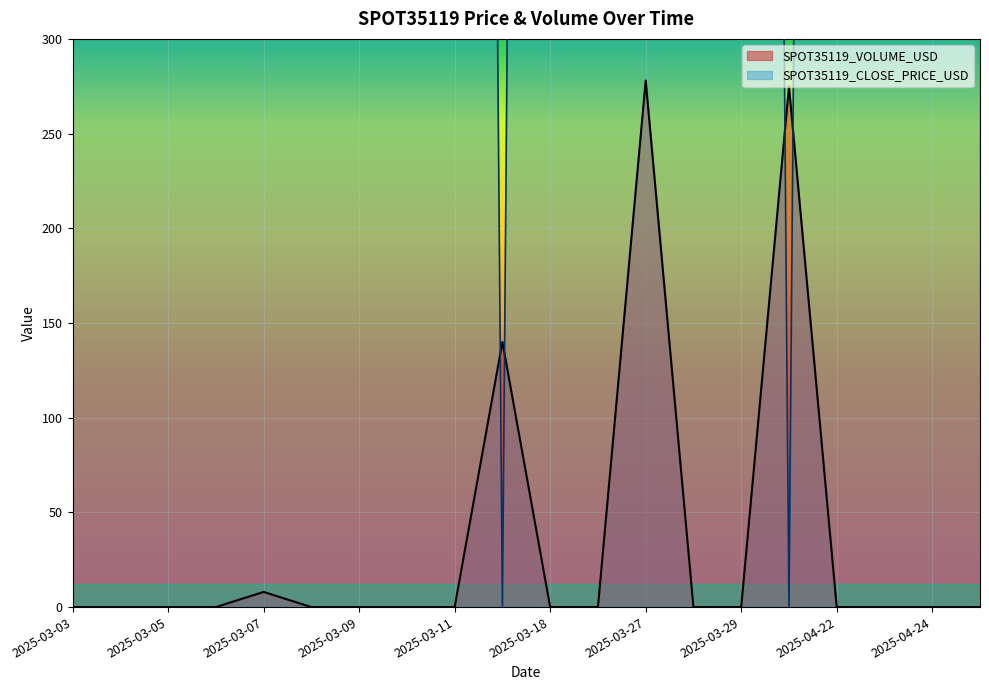

What is the label of the 10th point from the right?

2025-03-18